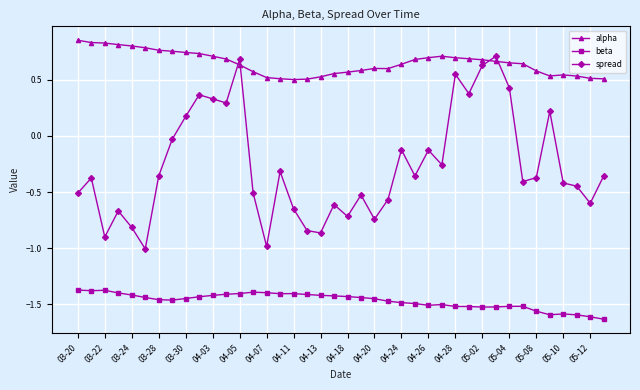

How many alpha values are between 0 and 1?

40